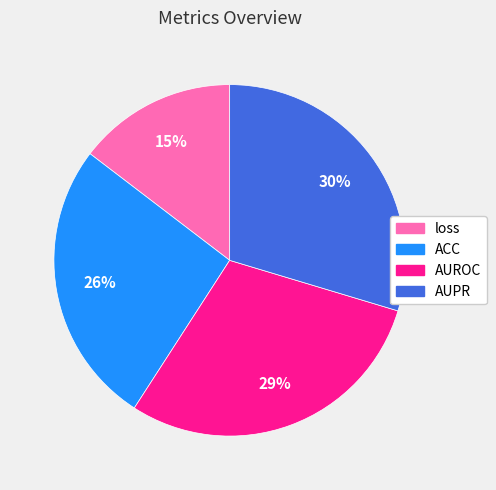

To the nearest percent, what percentage of the pie is ACC?

26%